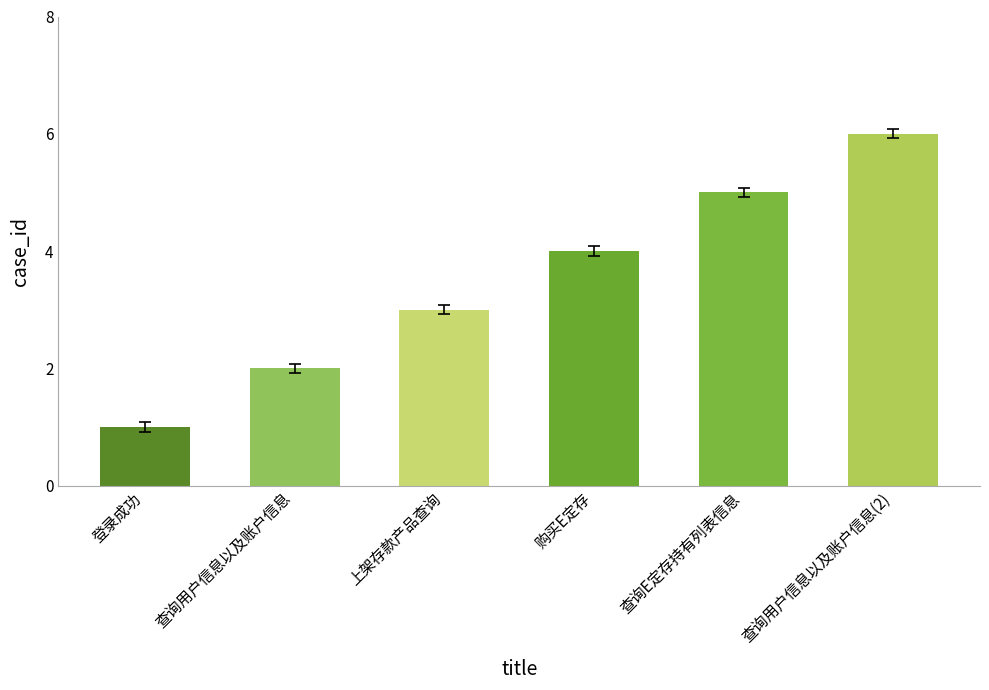

What is the difference between the maximum and minimum values?

5